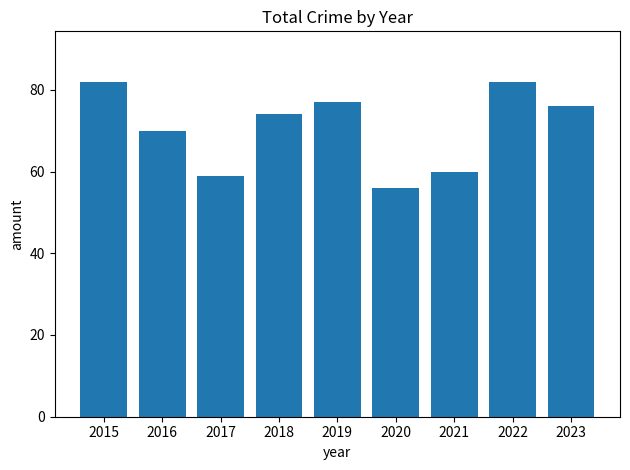

Between 2021 and 2015, which is larger?

2015